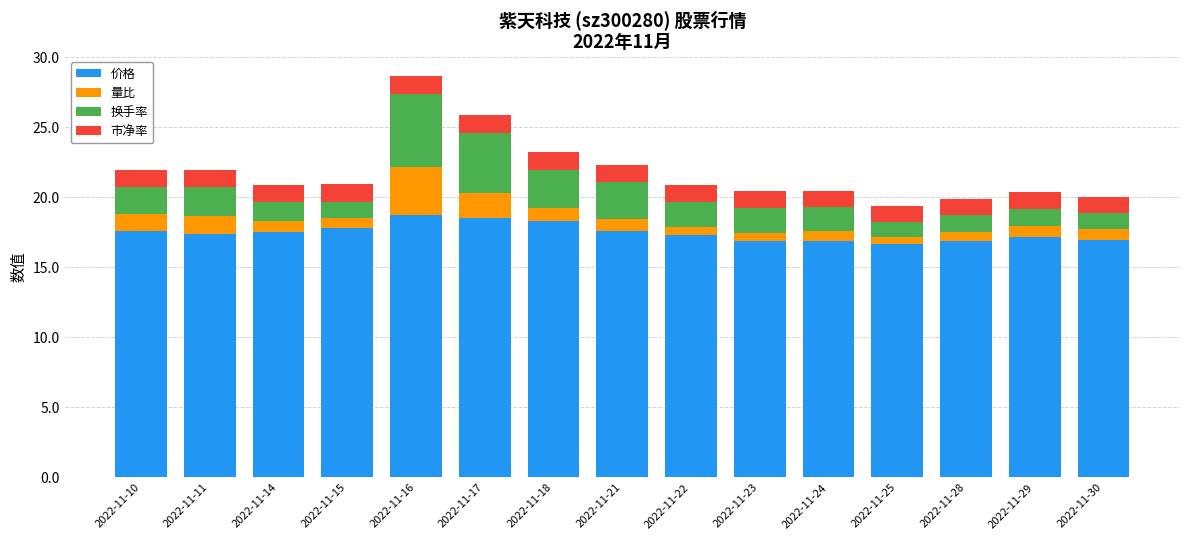

Count the number of data series in this chart.

4